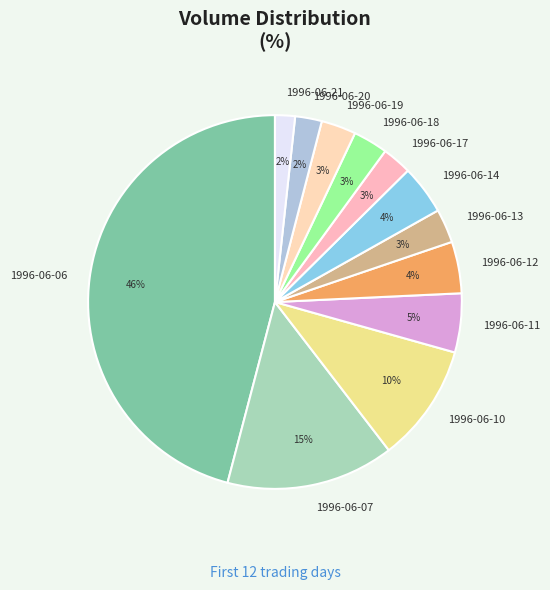

Between 1996-06-20 and 1996-06-13, which is larger?

1996-06-13